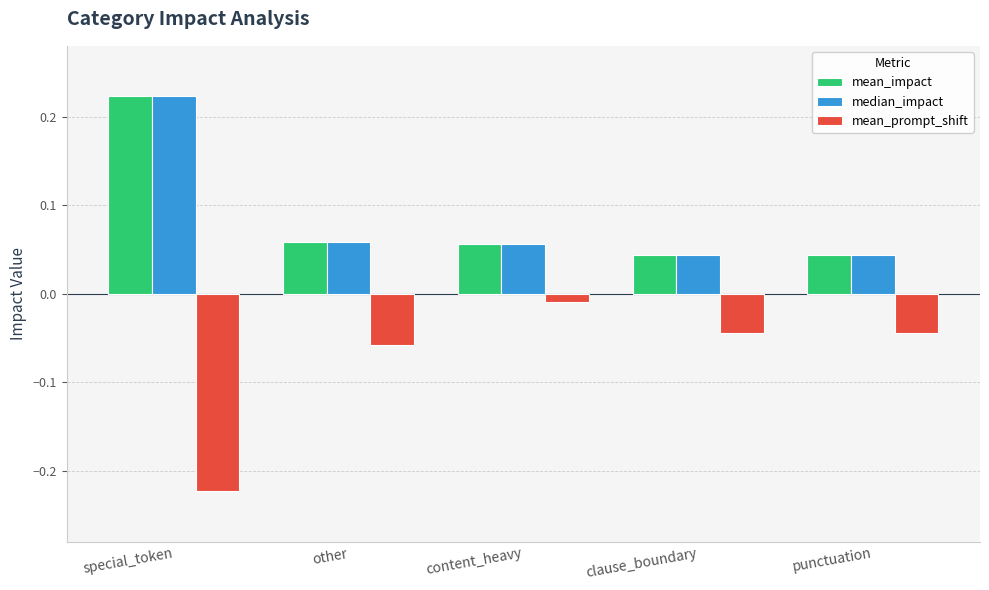

How many bars are there in each group?

3